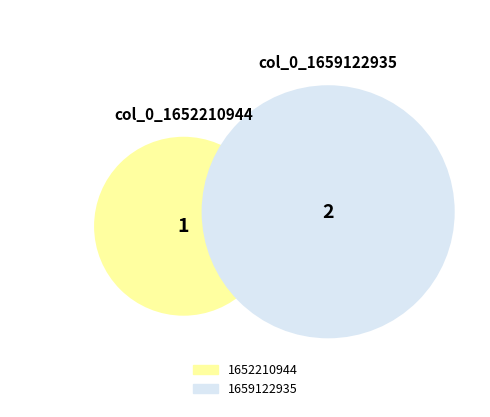

Does col_0_1659122935 represent more than half of the total?

Yes